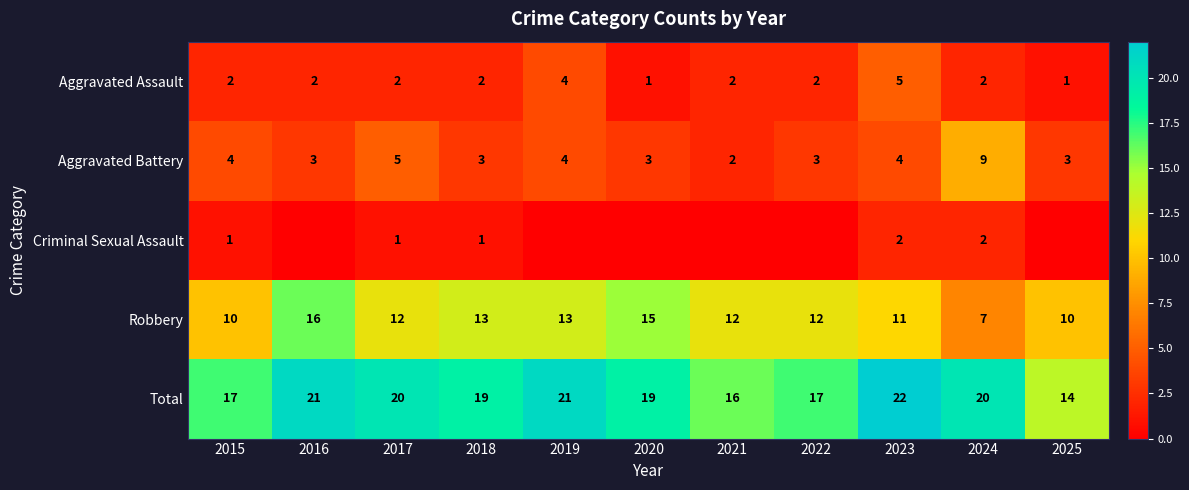

How many distinct data groups are displayed?

5